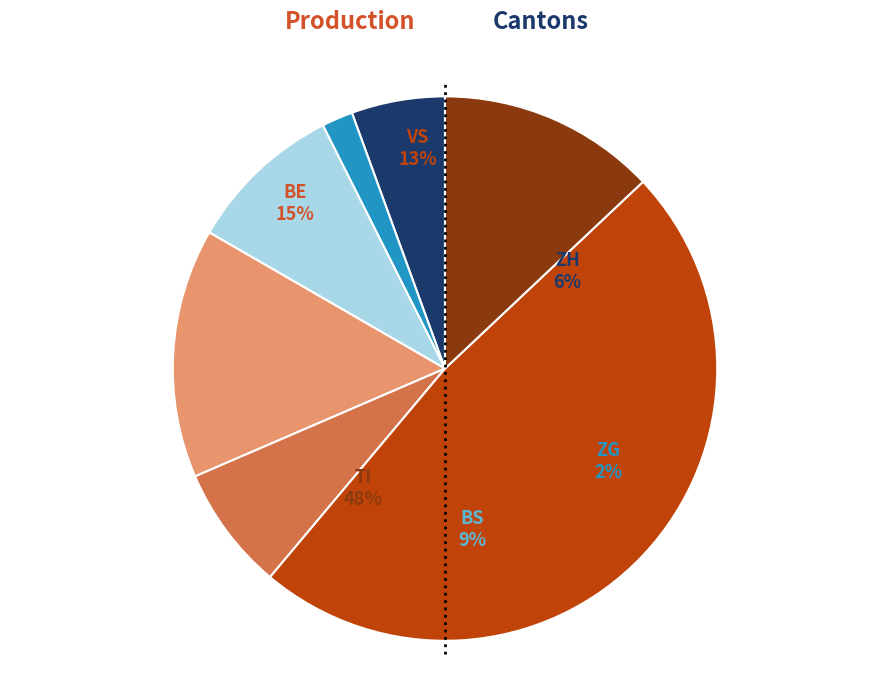

The ZG slice represents 14% of the pie. True or false?

False